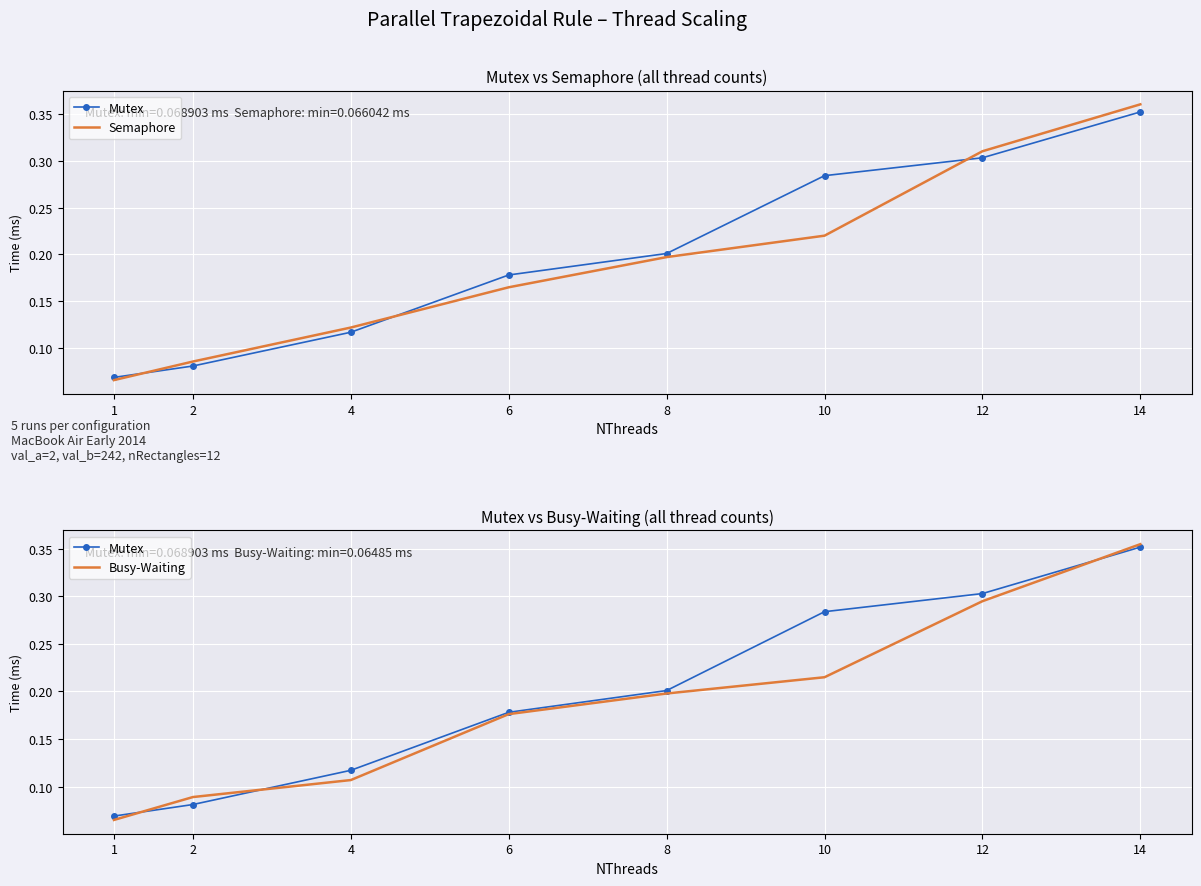

At how many categories does at least one series exceed 0?

8